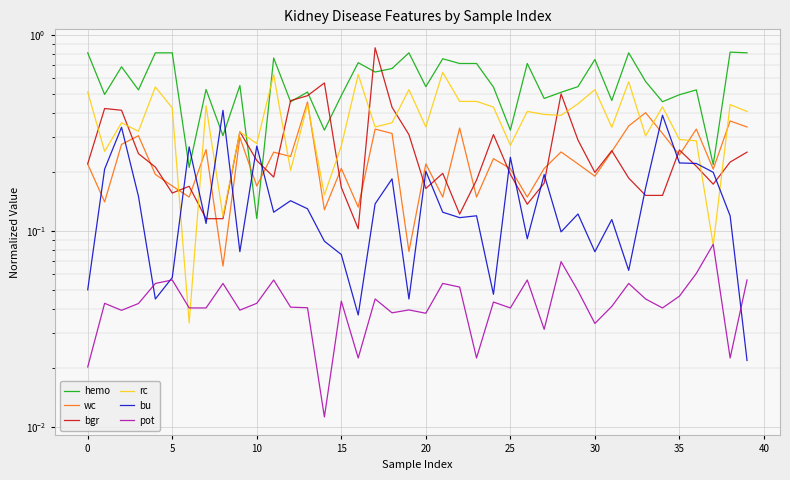

How many data points does each series have?

40